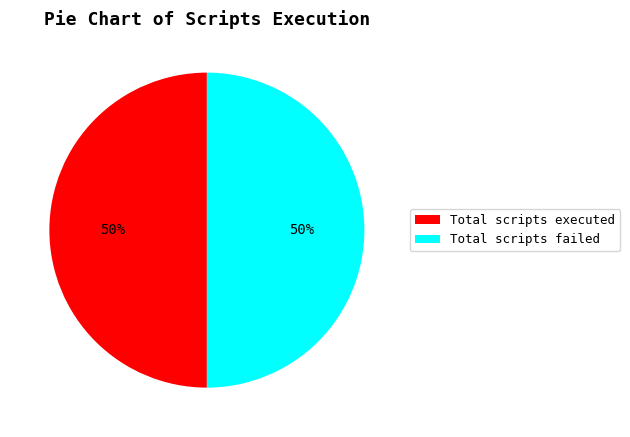

Combined, do Total scripts failed and Total scripts executed account for over 50%?

Yes